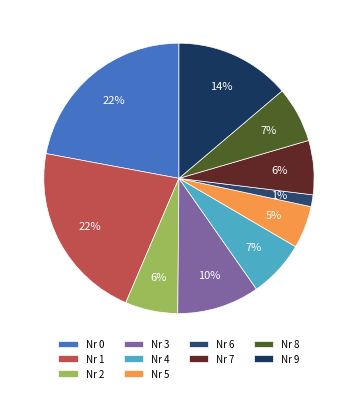

Count the number of slices in the pie.

10